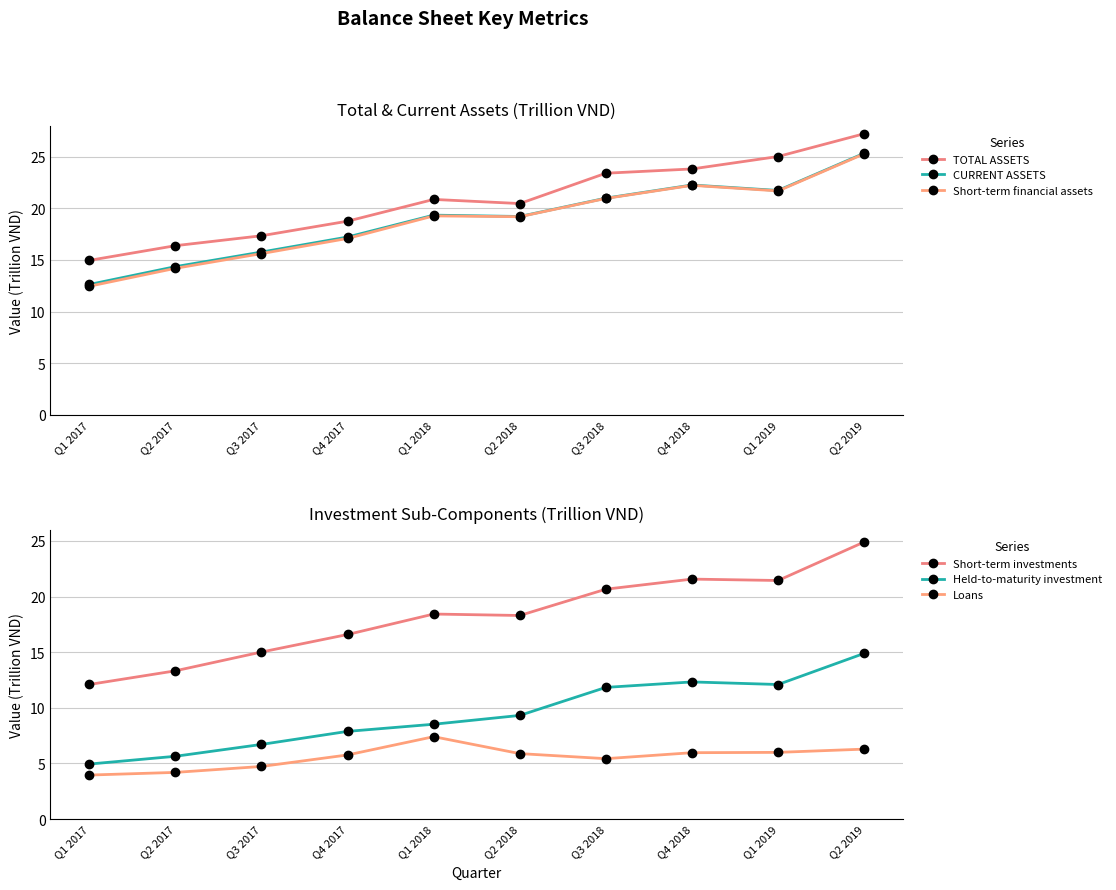

What is the sum of the CURRENT ASSETS values at Q4 2017 and Q4 2018?

39.5